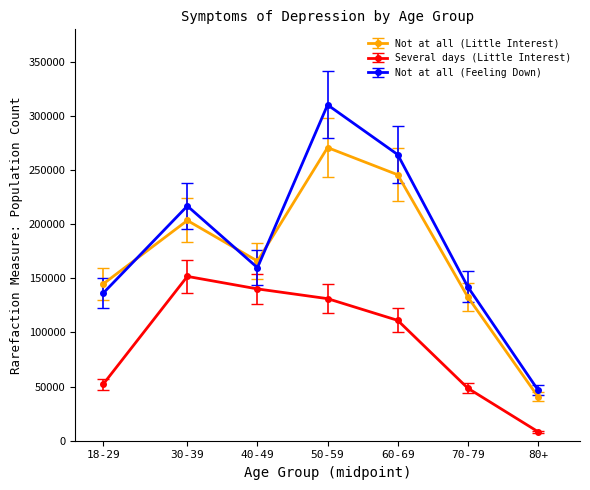

What is the label of the 2nd point from the left?

30-39